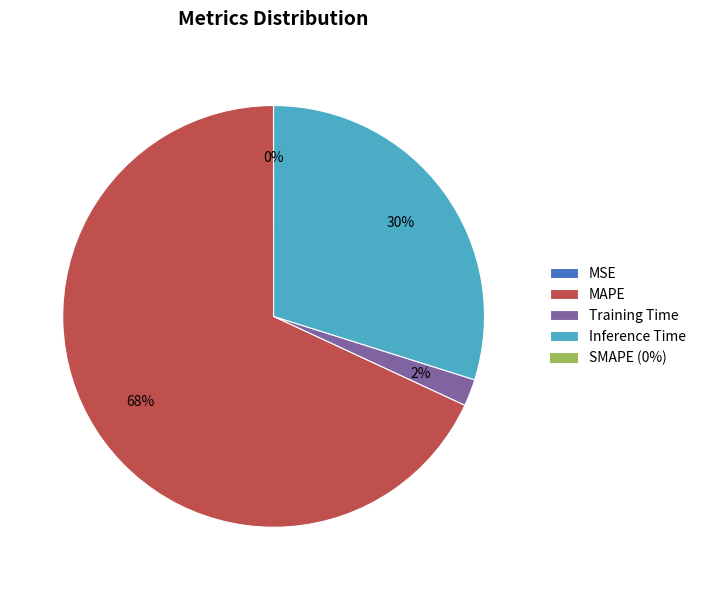

To the nearest percent, what is the average slice percentage?

25%